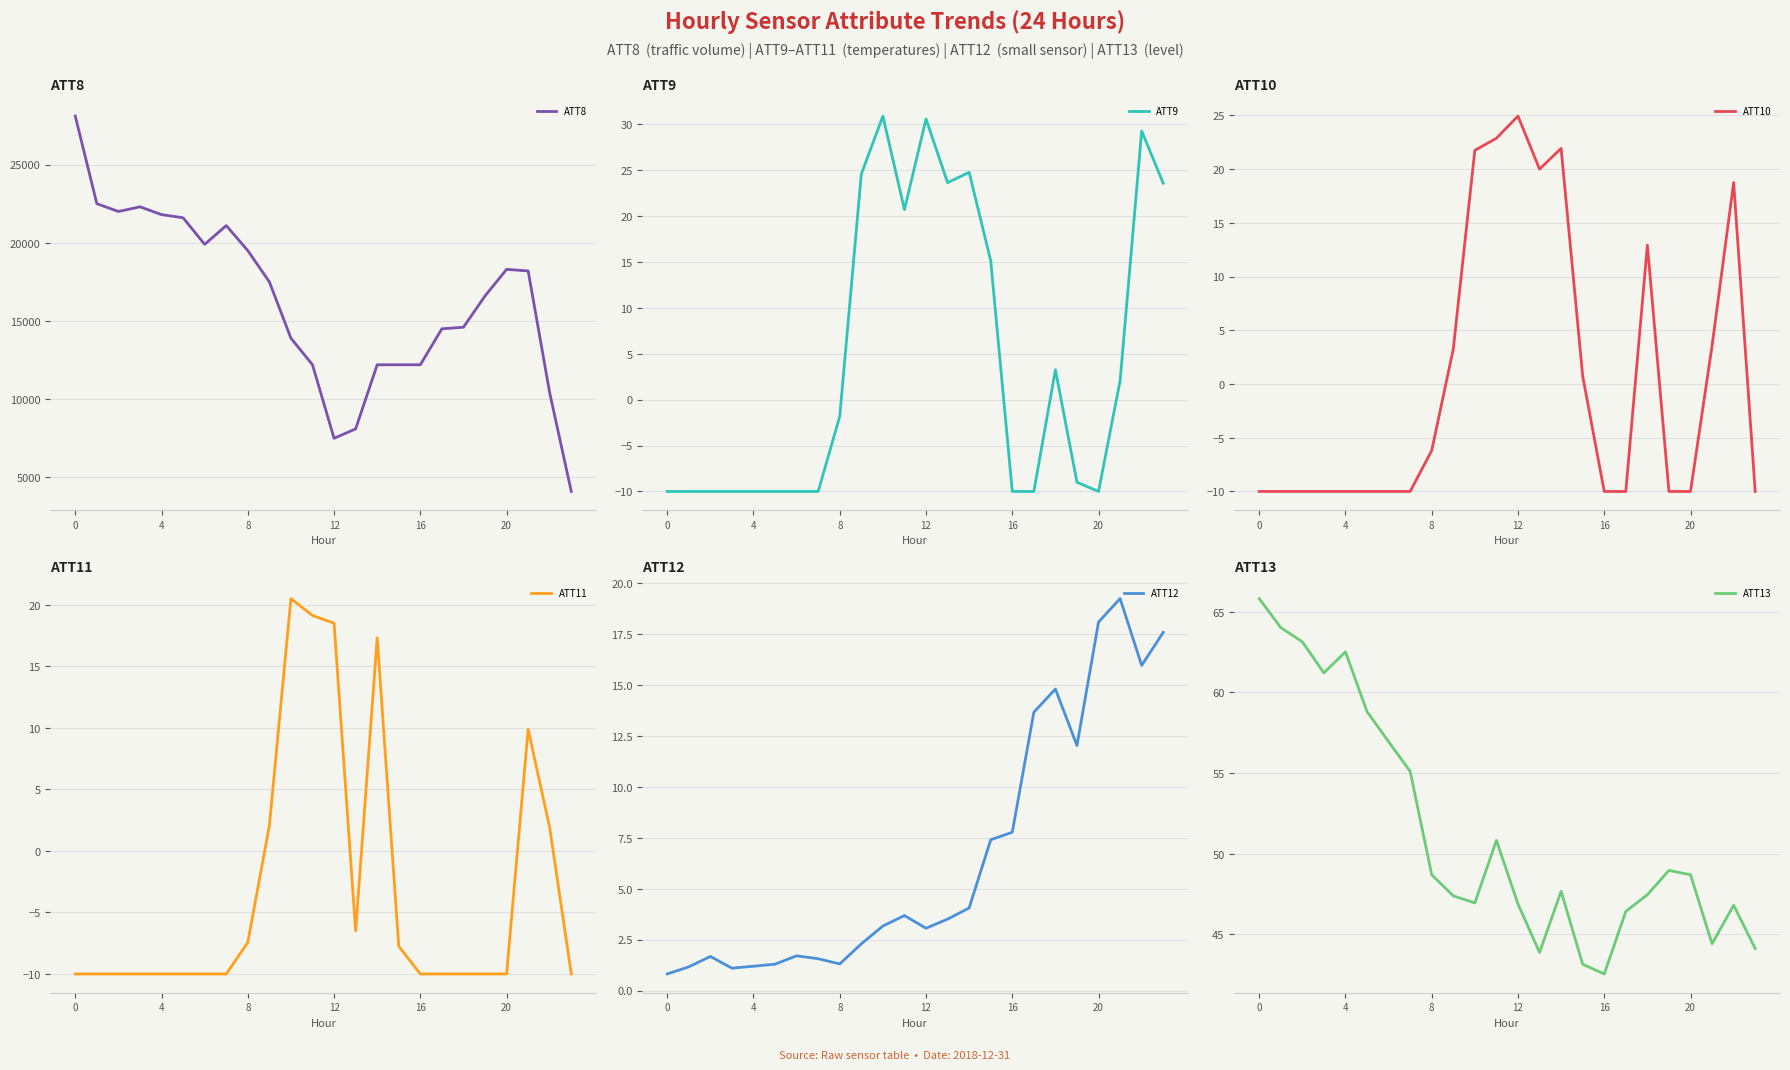

At 11, list the series in order from smallest to largest.

ATT12, ATT11, ATT9, ATT10, ATT13, ATT8